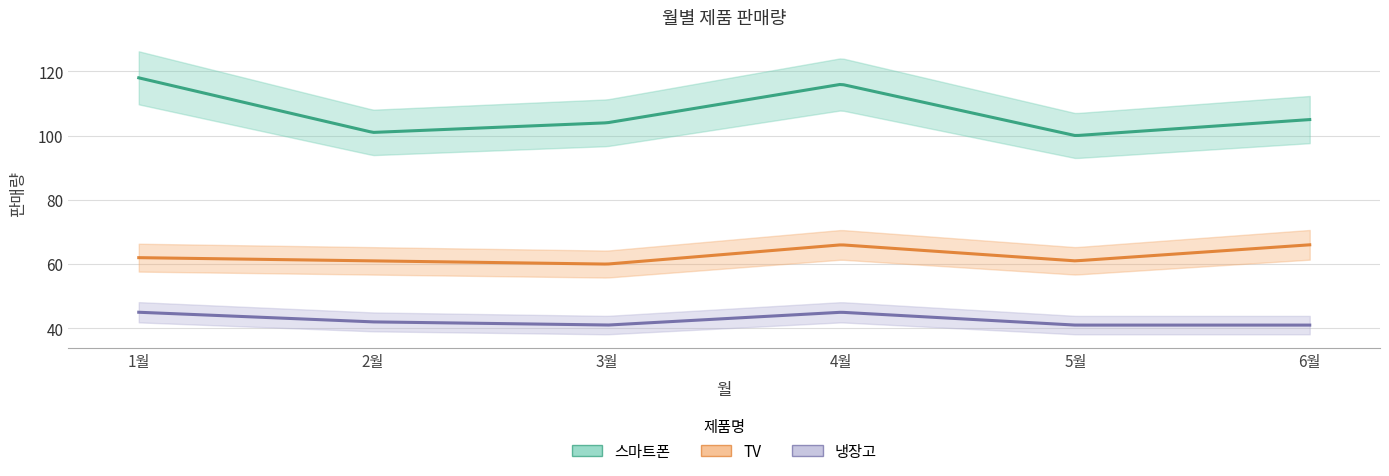

Is it true that 스마트폰 equals 101 at 2월?

True